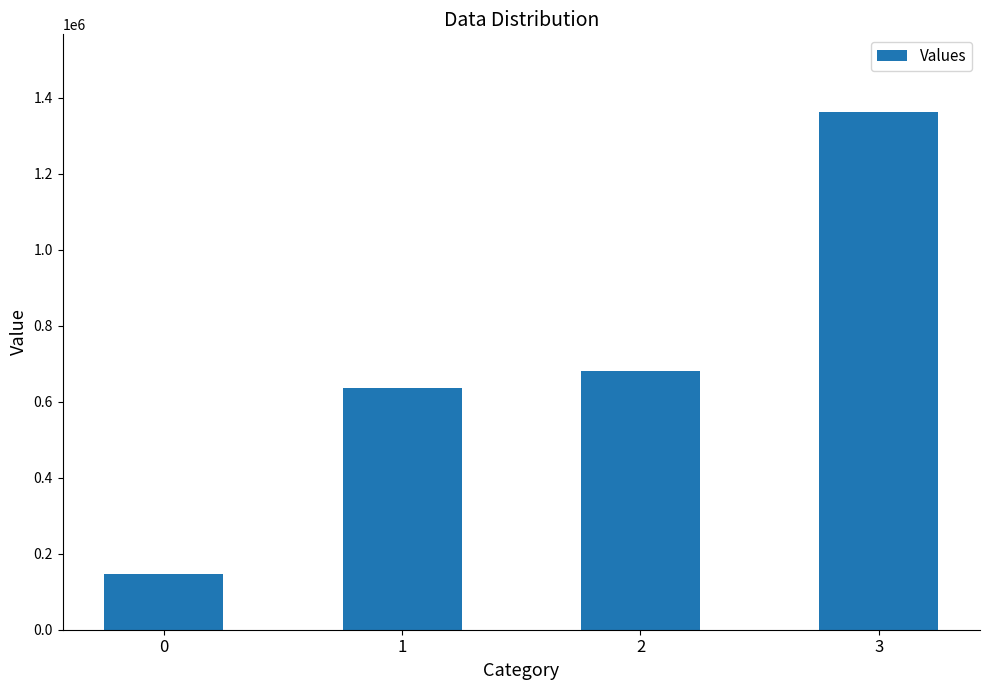

What is the smallest value displayed?

147000